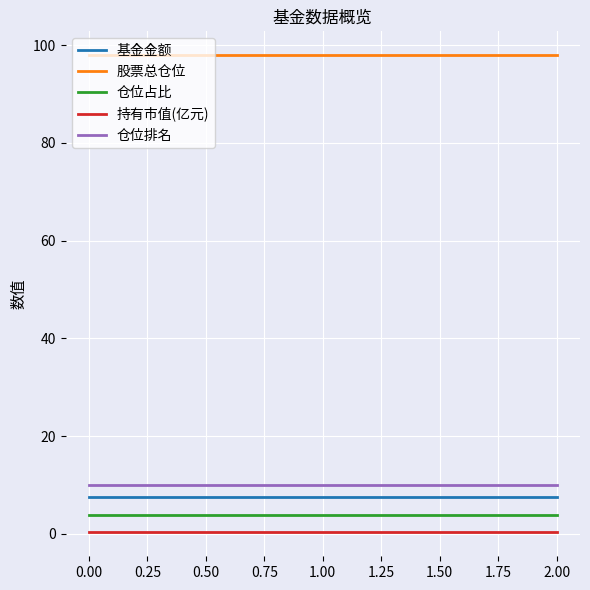

The value of 仓位占比 at 0.00 is 3.9. True or false?

True